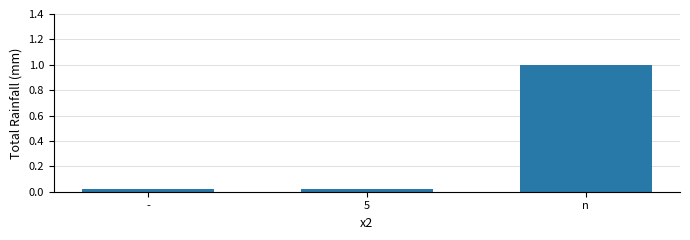

Does the chart contain stacked bars?

No